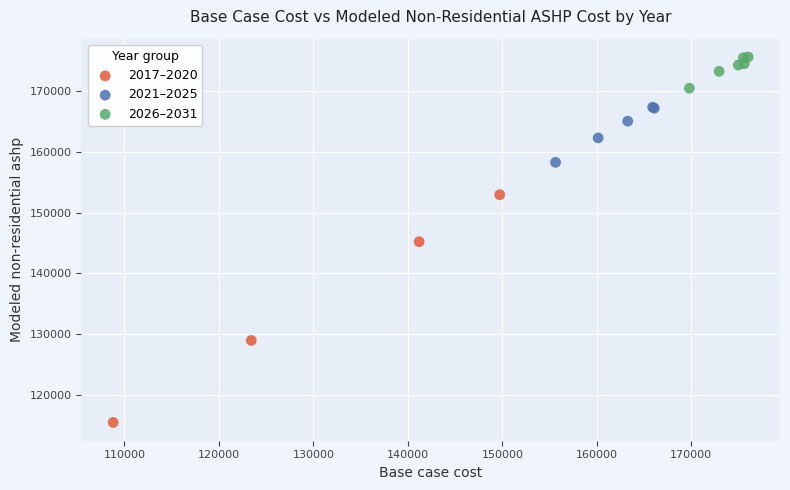

Which series reaches the maximum Y coordinate?

2026–2031